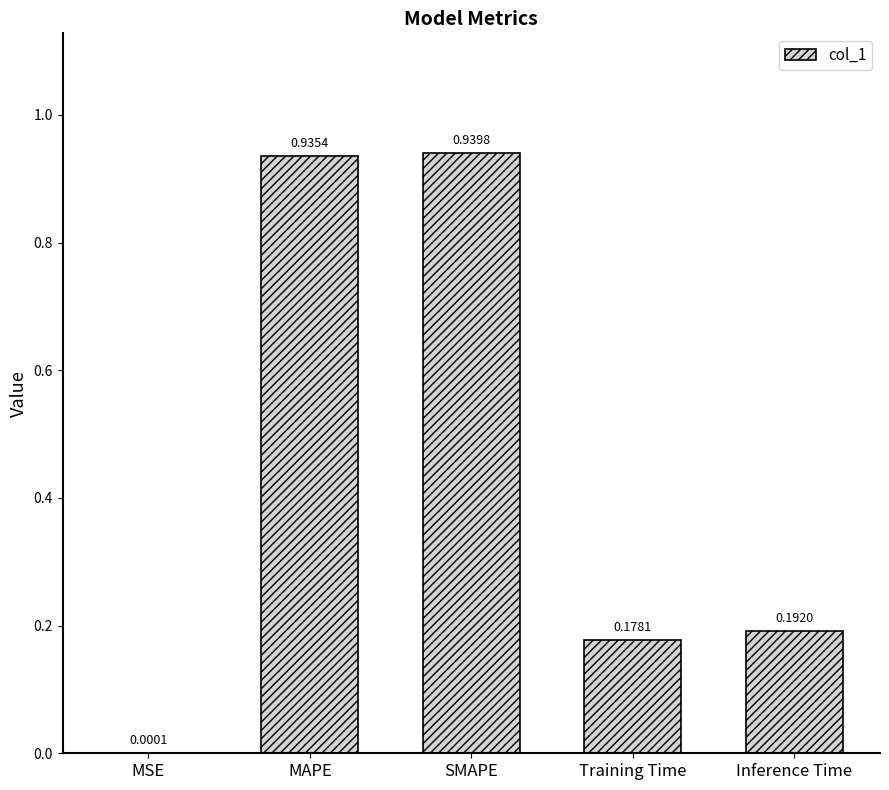

Which label corresponds to the largest value in the chart?

SMAPE